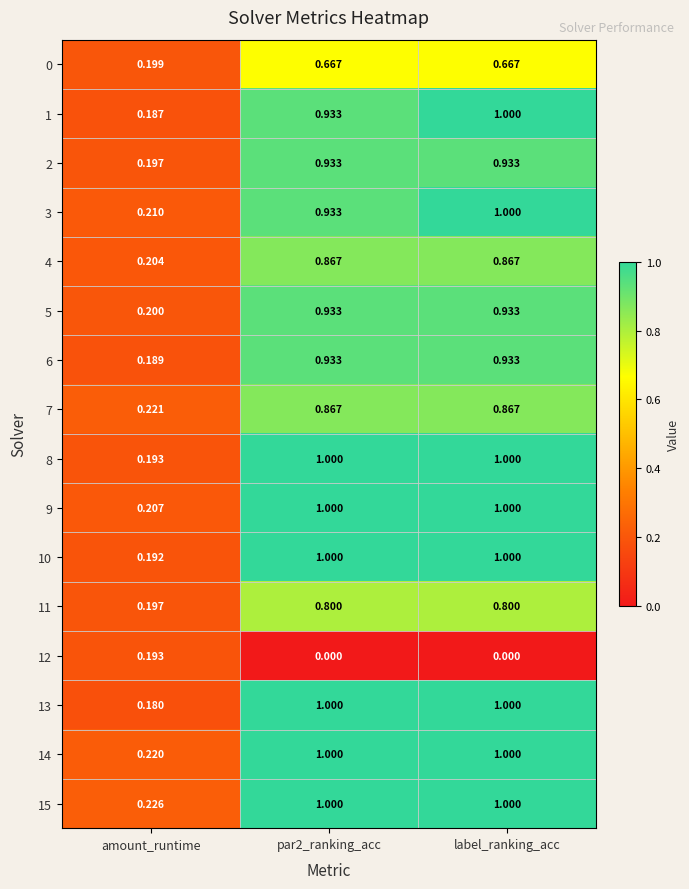

At which category is the sum across all series the highest?

label_ranking_acc